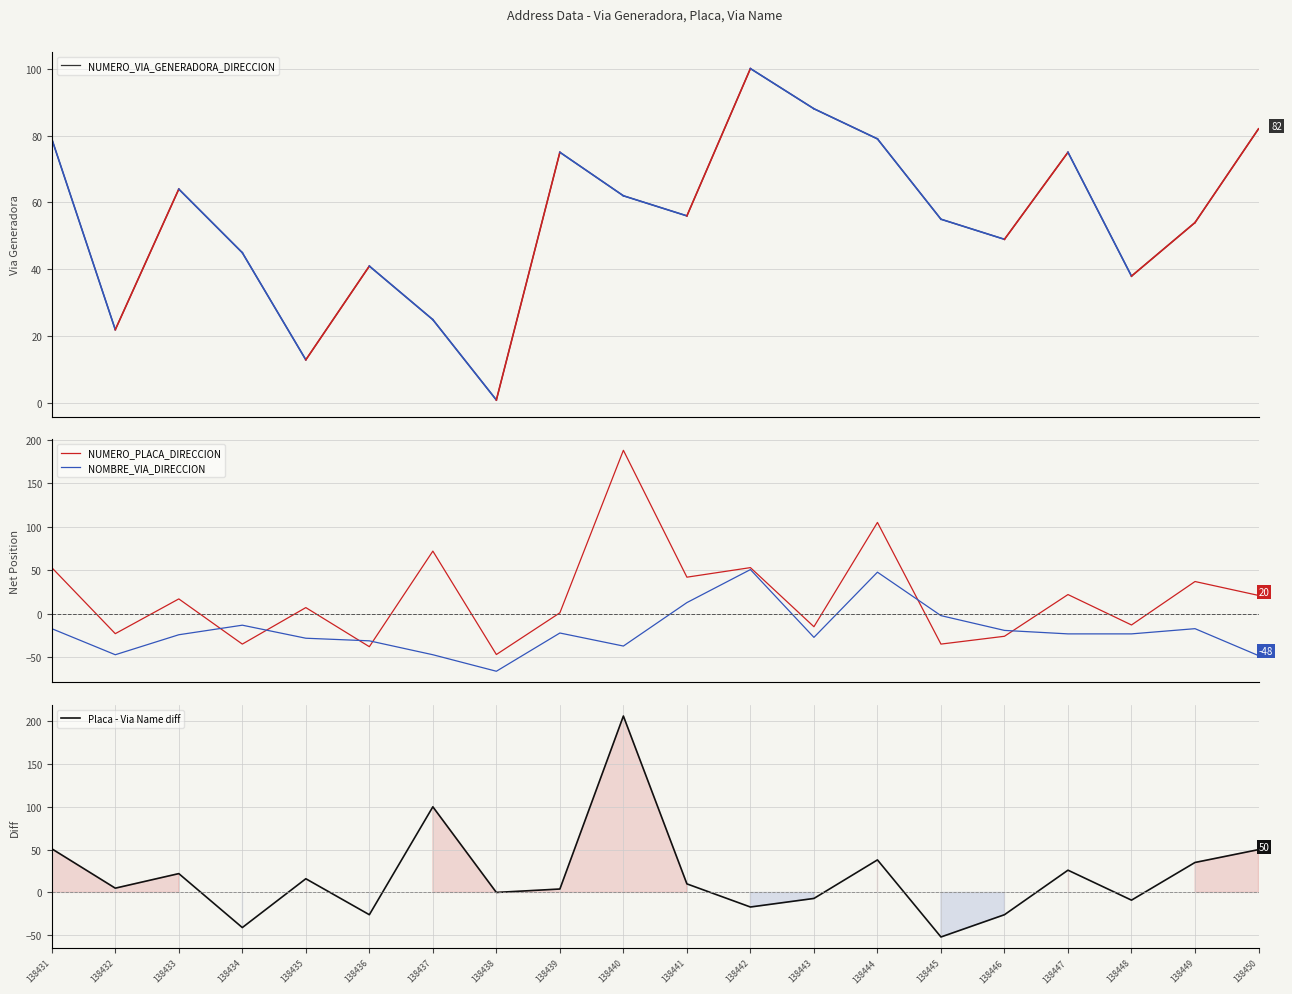

At 138443, list the series in order from smallest to largest.

NOMBRE_VIA_DIRECCION, NUMERO_PLACA_DIRECCION, Placa - Via Name diff, NUMERO_VIA_GENERADORA_DIRECCION